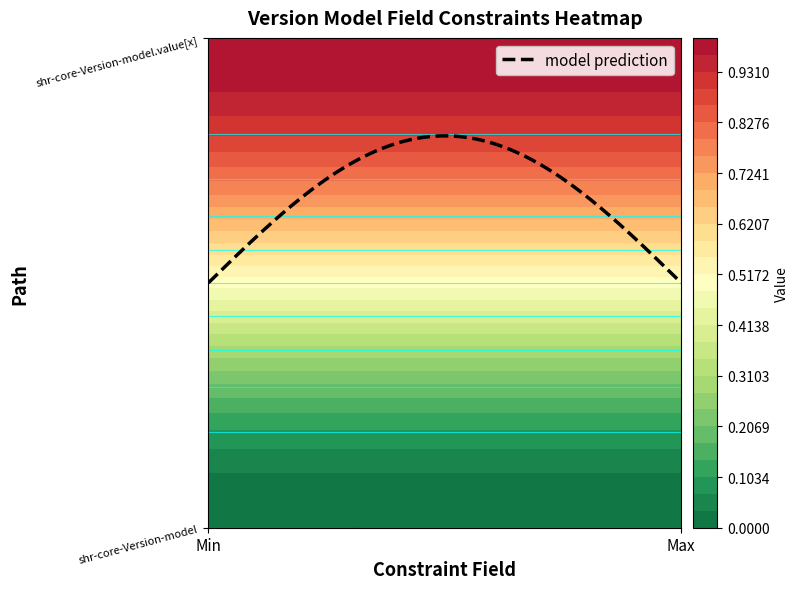

What is the sum of the shr-core-Version-model.value[x] values at 1 and 0?

2